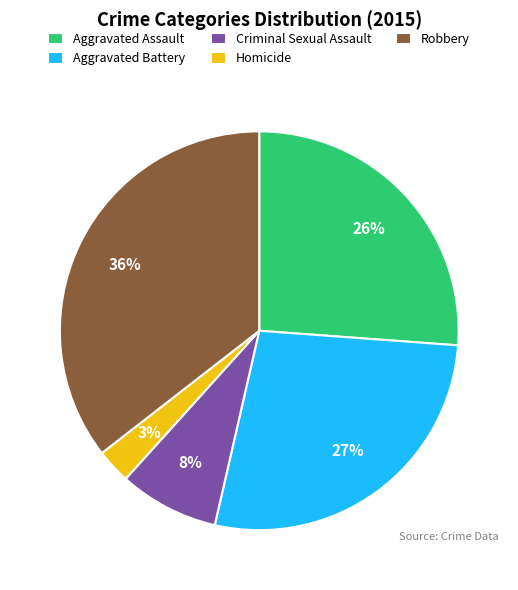

True or false: Aggravated Battery accounts for 27% of the total.

True